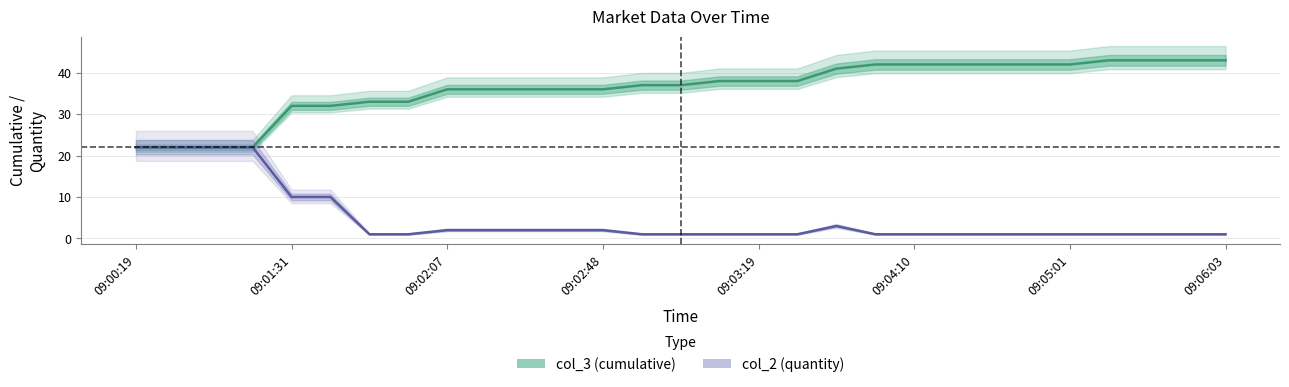

What is the difference between the second highest and minimum values in the col_2 (quantity) series?

21